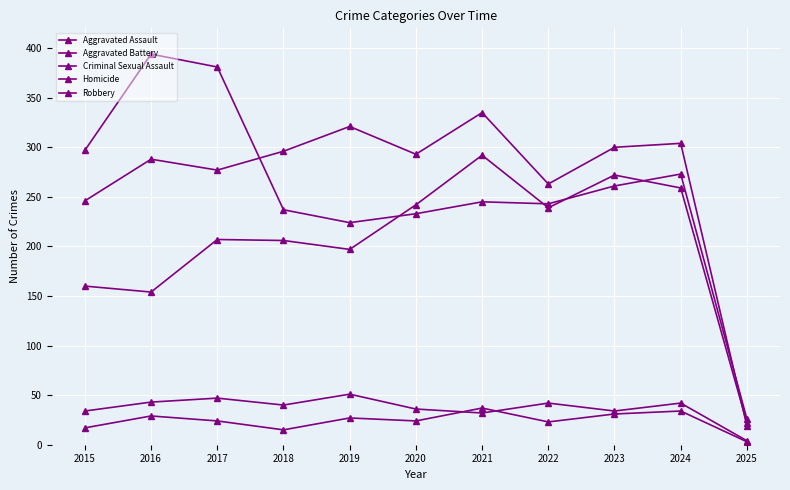

In Aggravated Battery, how many points are lower than both neighbors (excluding endpoints)?

3